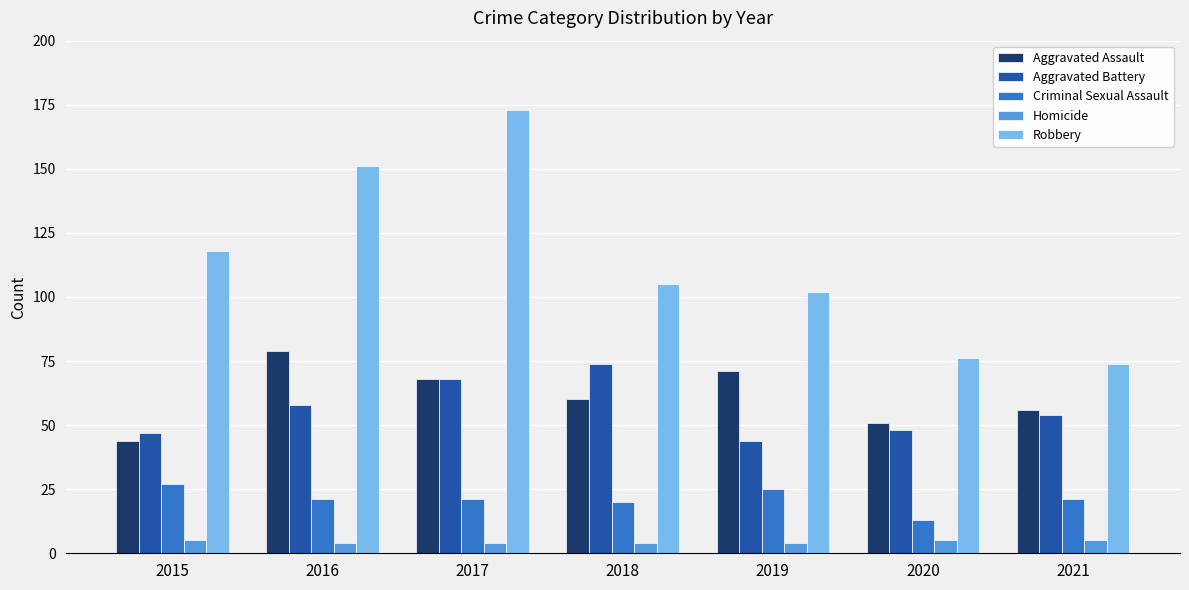

What is the minimum value for Aggravated Battery?

44